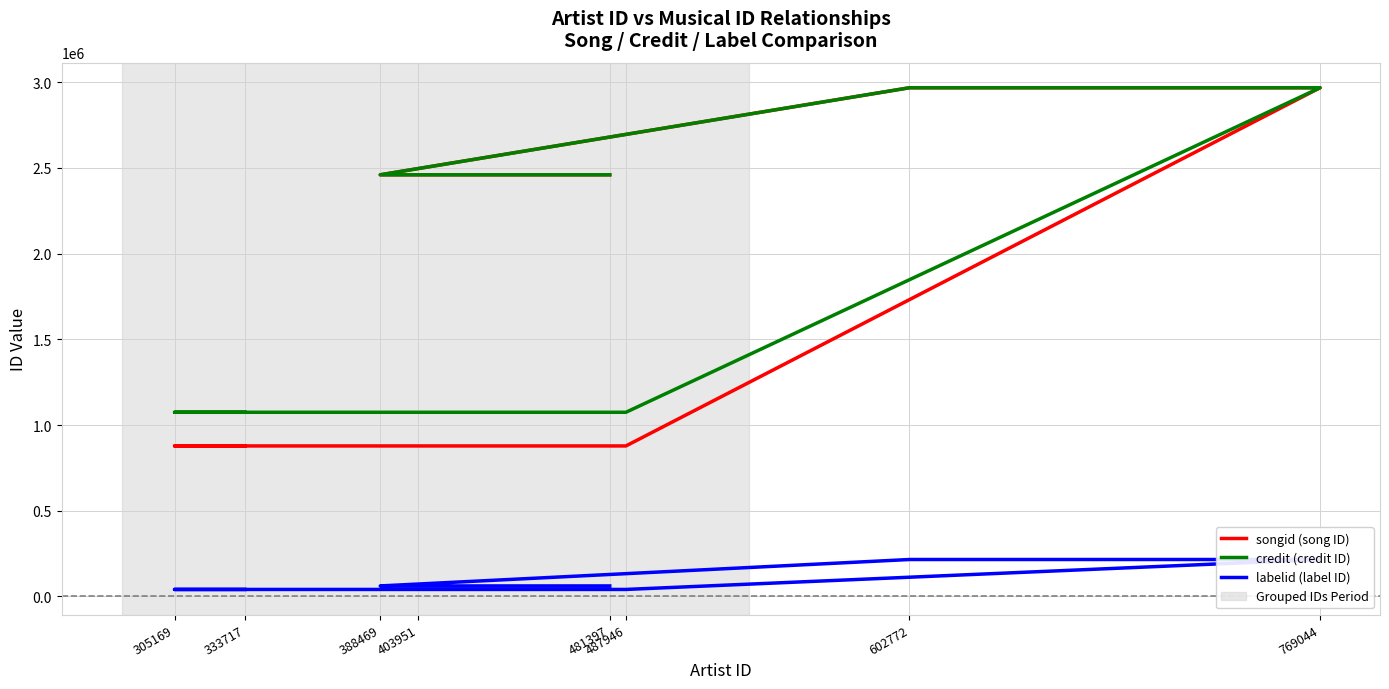

True or false: songid (song ID) has more than 1 interior local peaks.

False